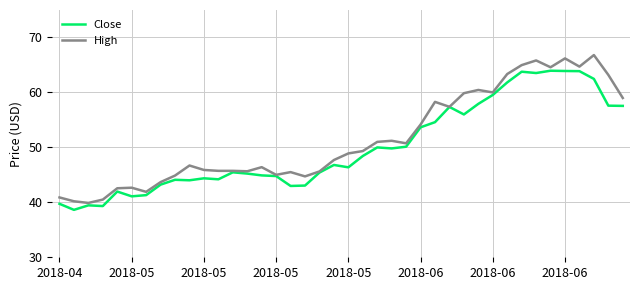

List the series in order of their peak value, lowest first.

Close, High